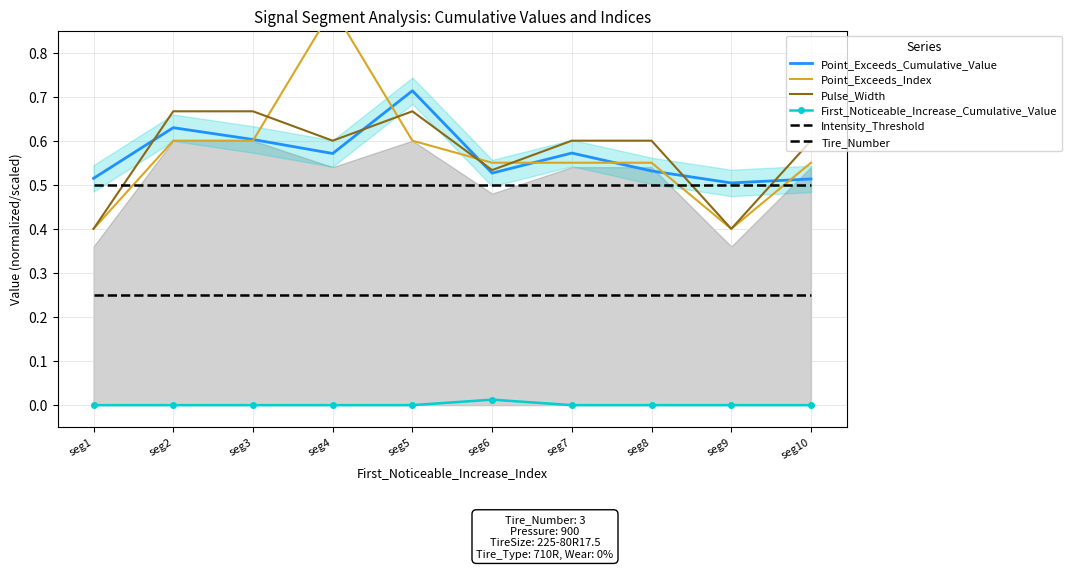

Count the number of data series in this chart.

6